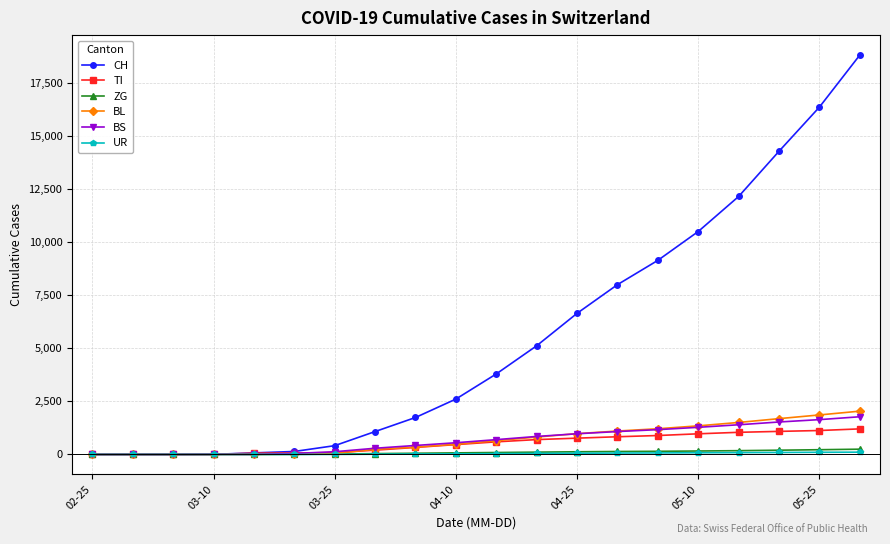

At how many categories does at least one series exceed 12482?

3